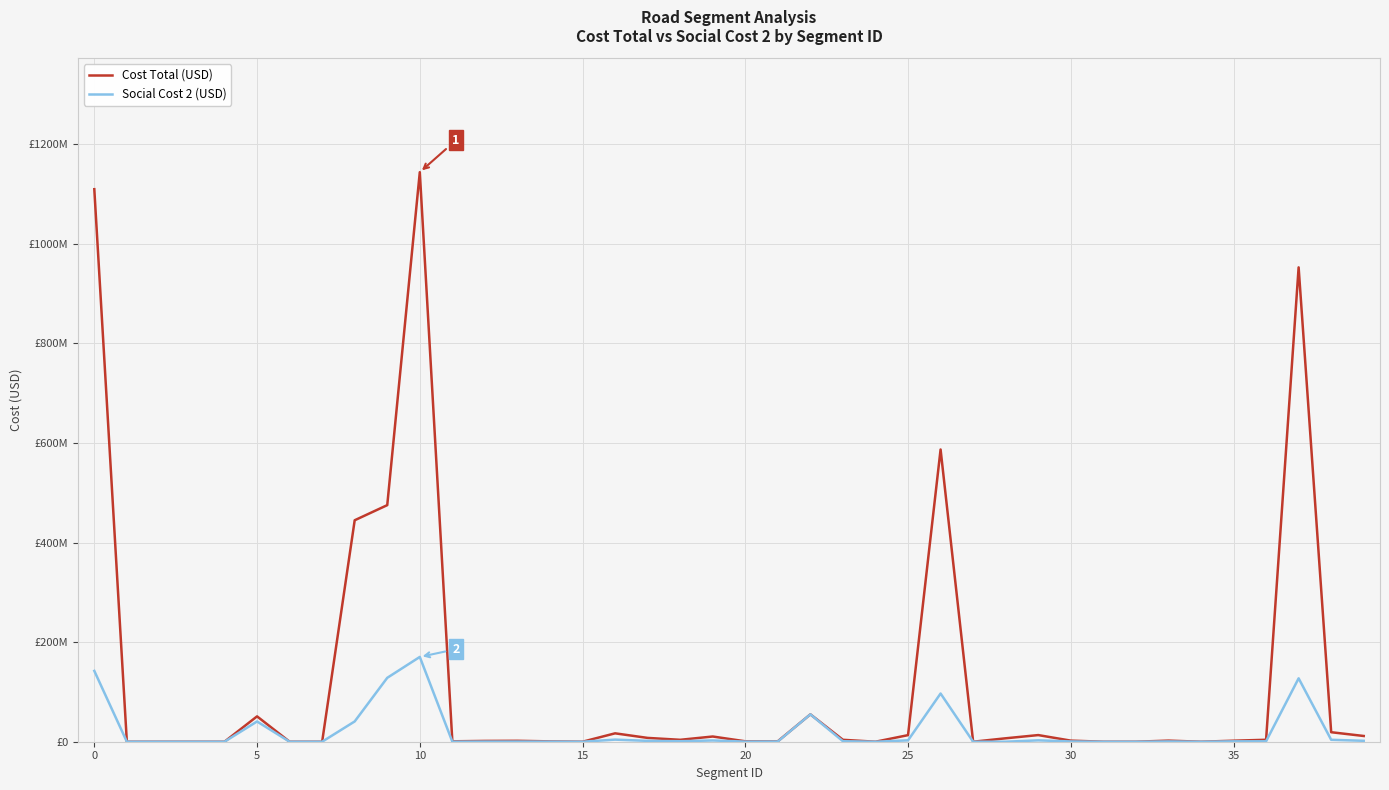

What are all the series names shown in the legend?

Cost Total (USD), Social Cost 2 (USD)